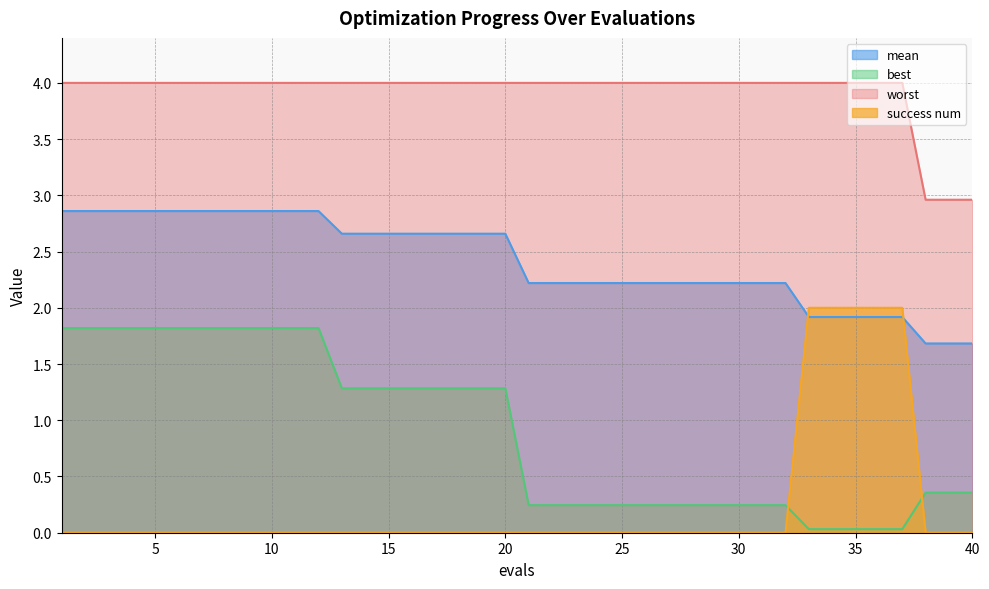

True or false: mean has a value of 1.7 at 1.

False